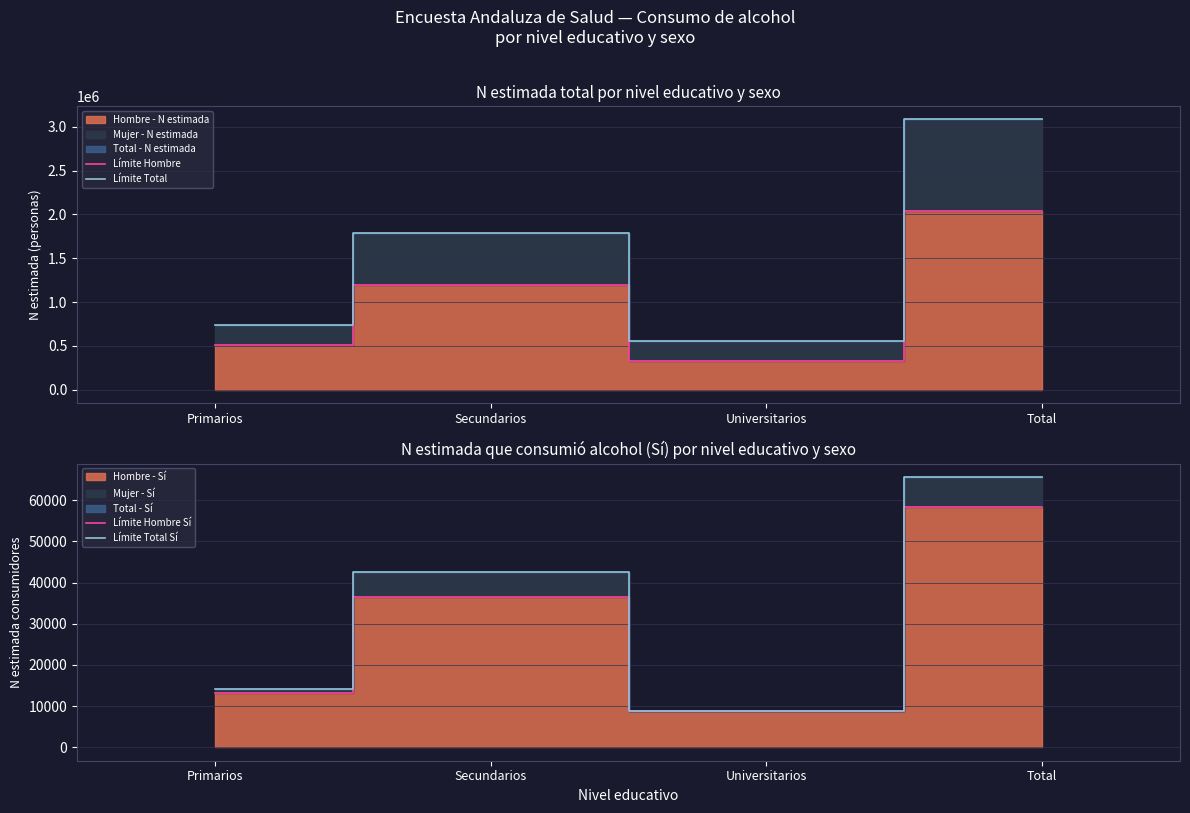

Is the value of Límite Hombre at Total greater than the value of Límite Total at Total?

No